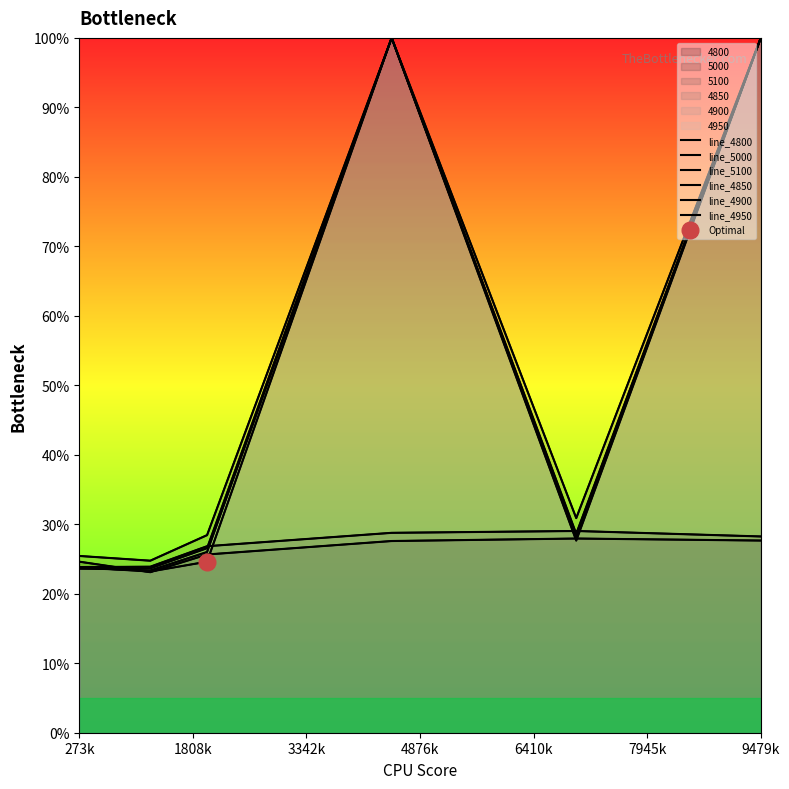

What is the total value across all series at 4876k?

4.6